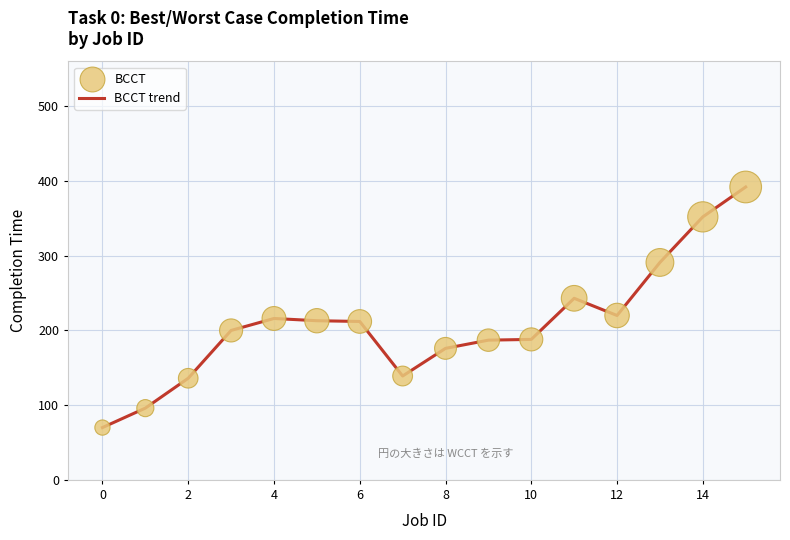

What is the maximum value shown in the chart?

392